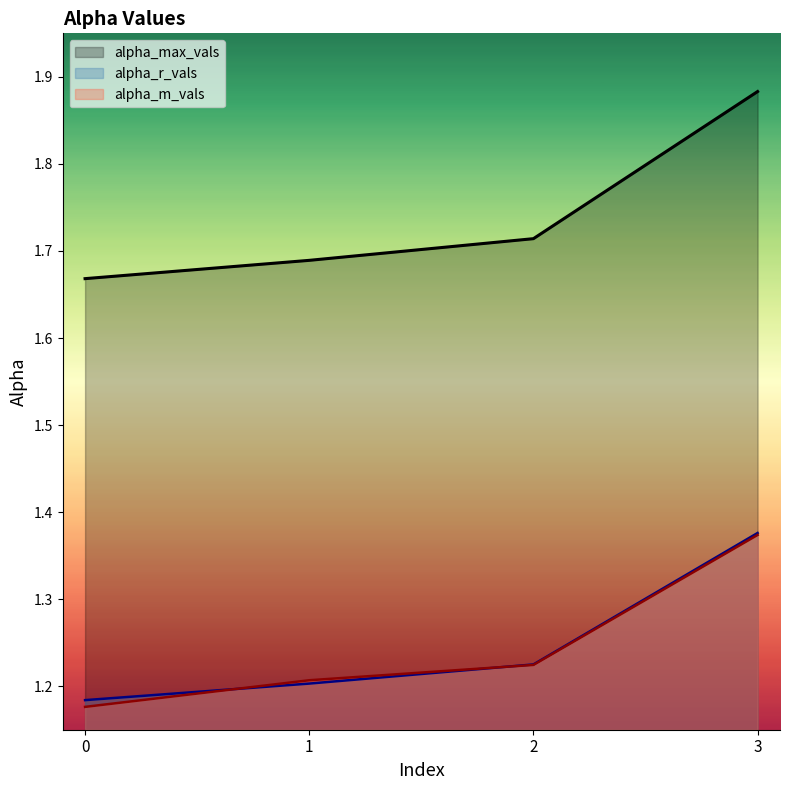

Read the alpha_max_vals value at 0.

1.7